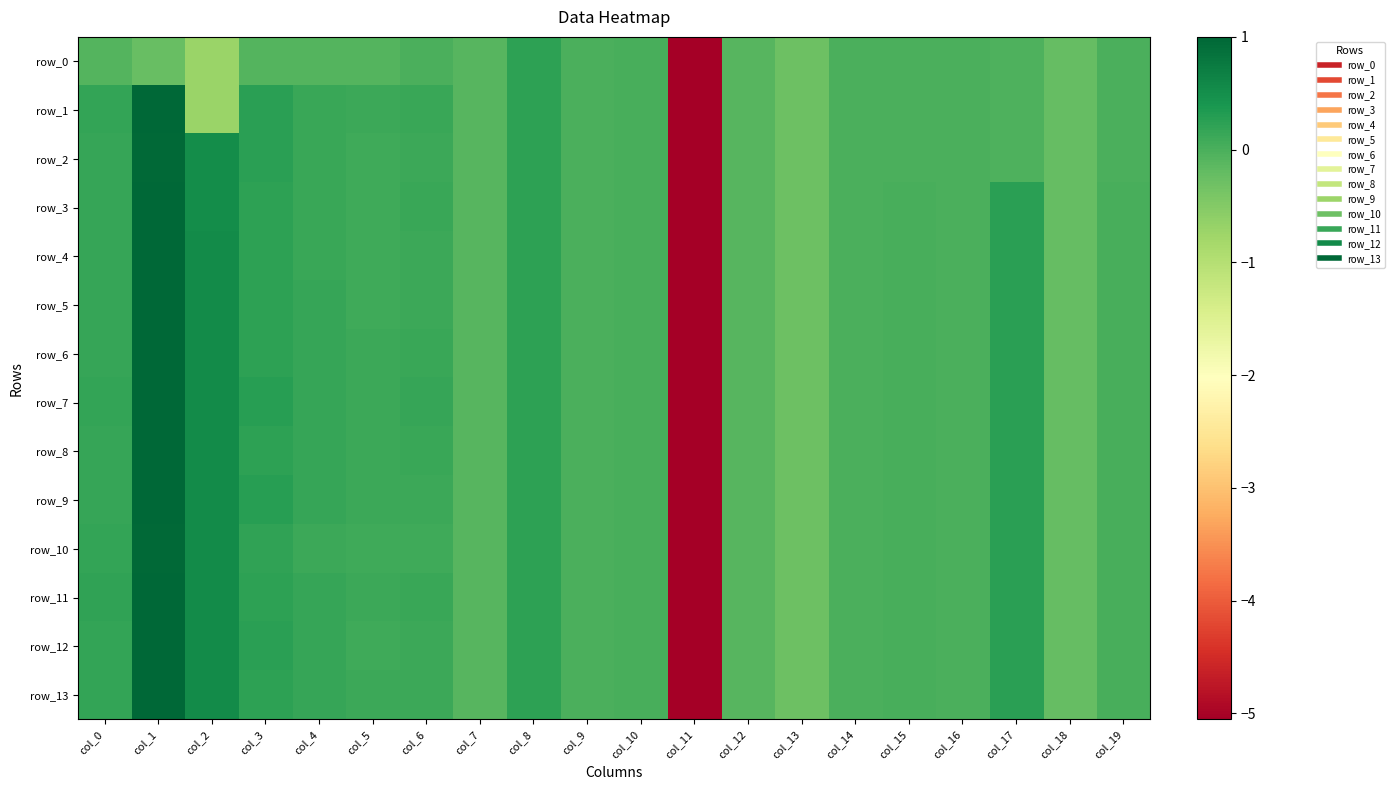

What is the difference between the maximum and minimum values in the row_3 series?

6.0